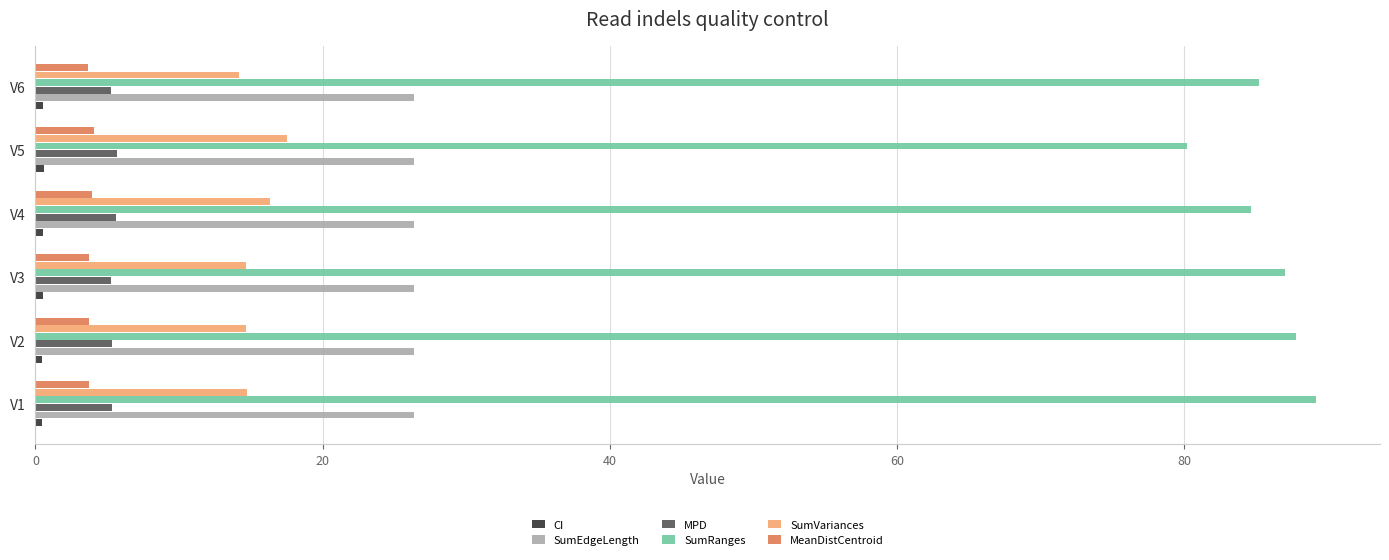

What is the minimum value for SumEdgeLength?

26.4